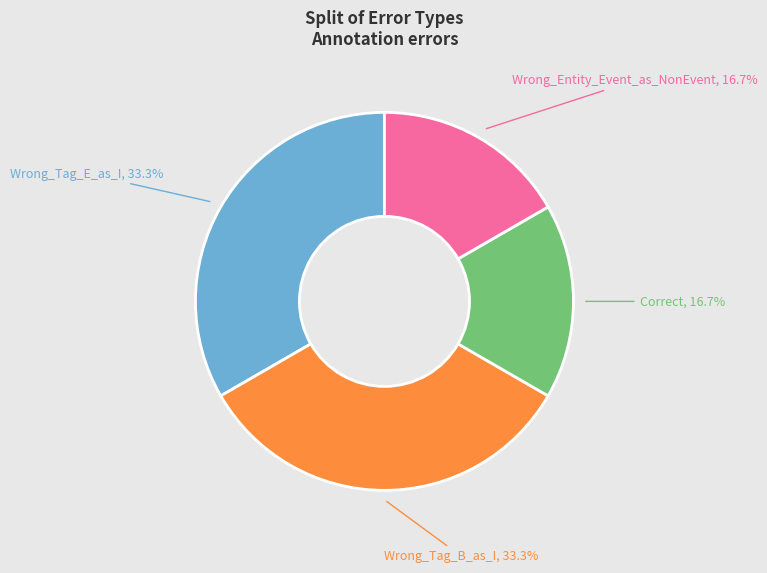

Does Correct account for over 50% of the chart?

No